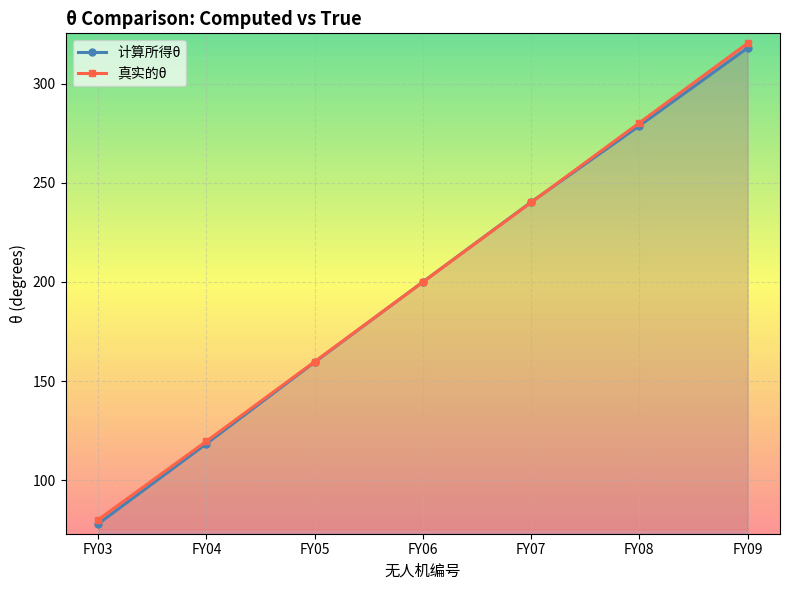

At which category does the chart reach its minimum across all series?

FY03